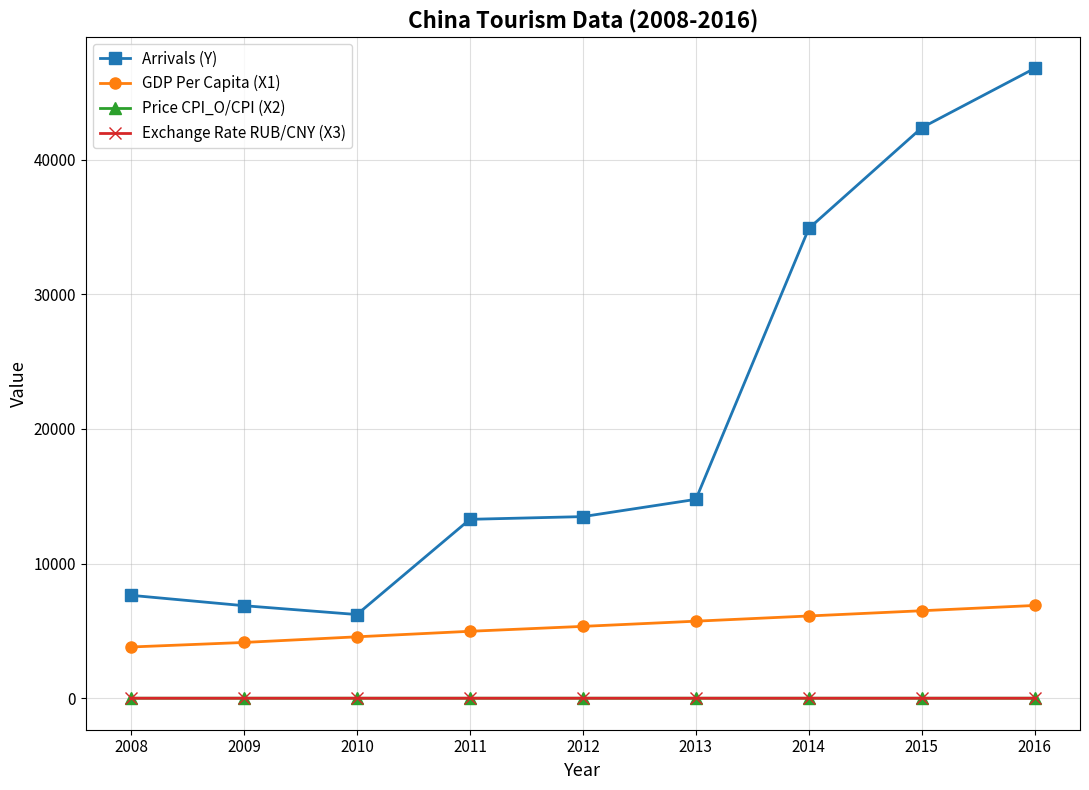

Which series has the largest total across all categories?

Arrivals (Y)